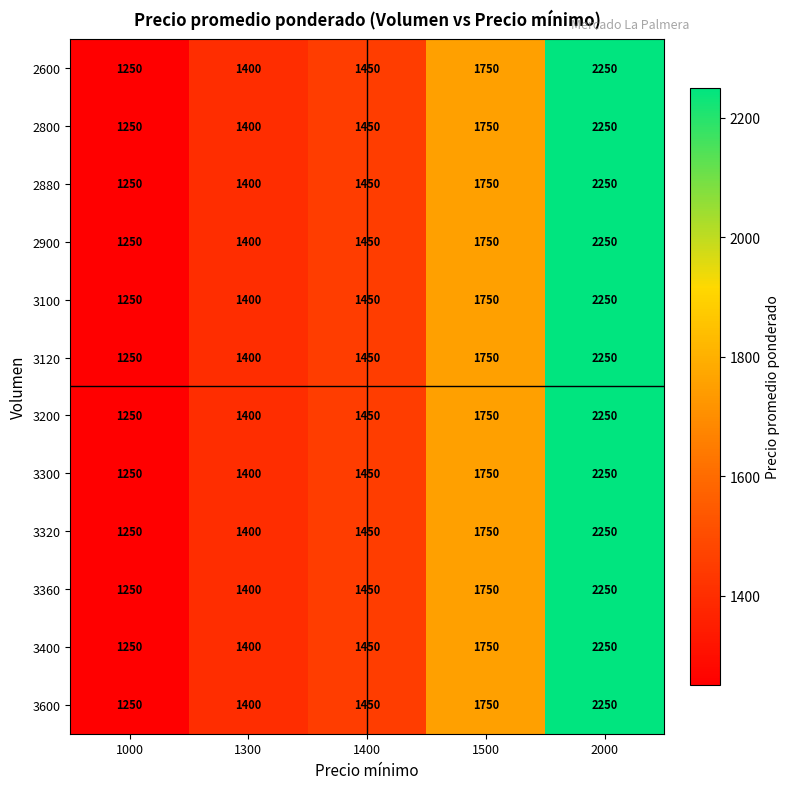

At how many categories does at least one series exceed 1858?

1